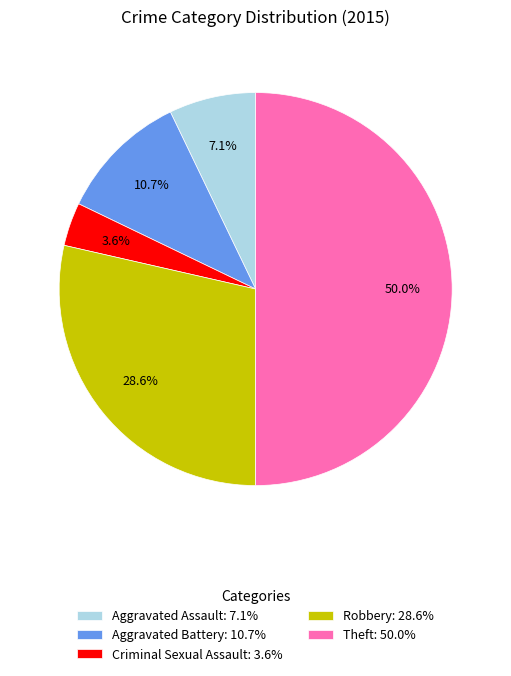

To the nearest percent, what percentage of the pie is Theft?

50%